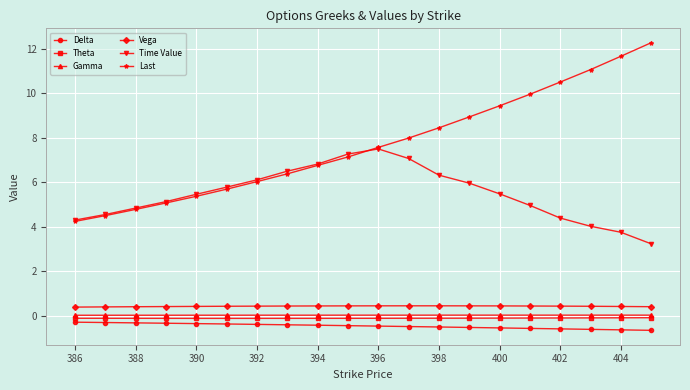

Which series has the largest total across all categories?

Last